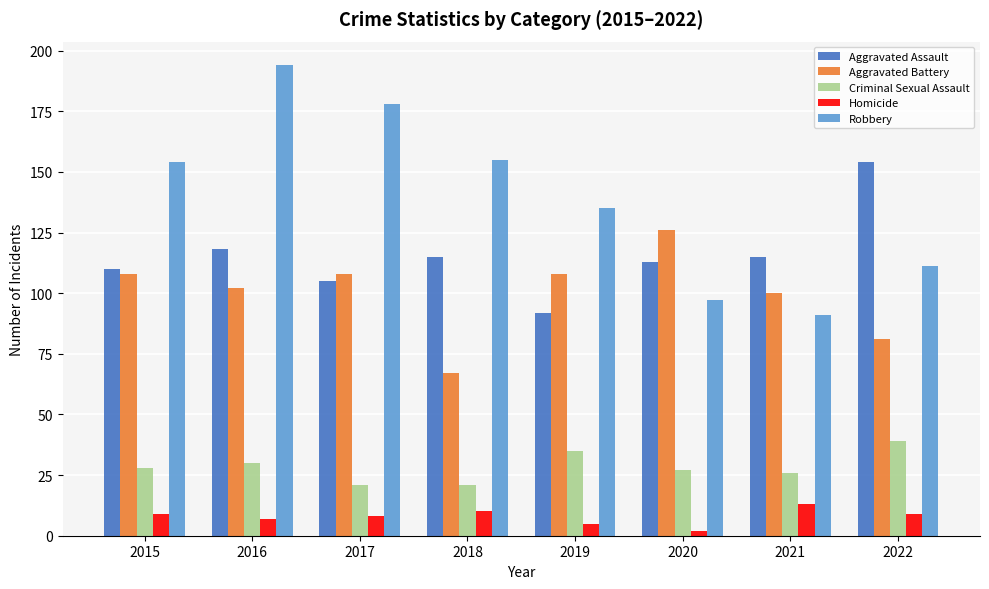

What is the maximum value shown in the chart?

194